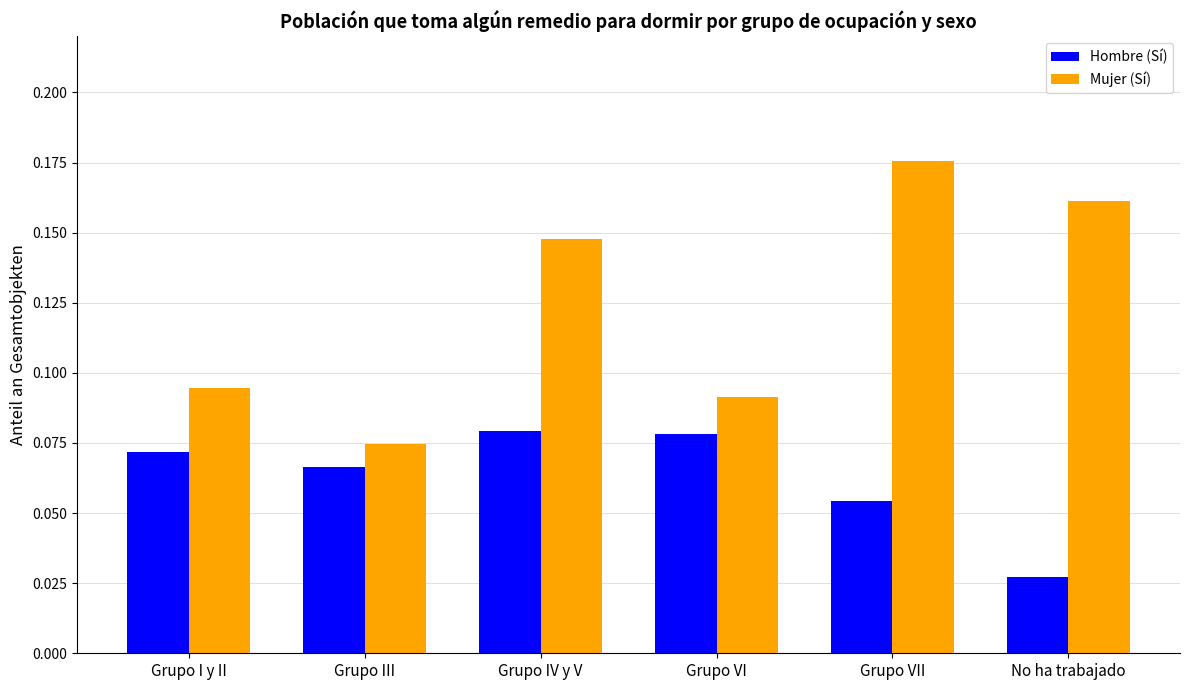

What is the sum of the Mujer (Sí) values at Grupo I y II and Grupo VII?

0.3